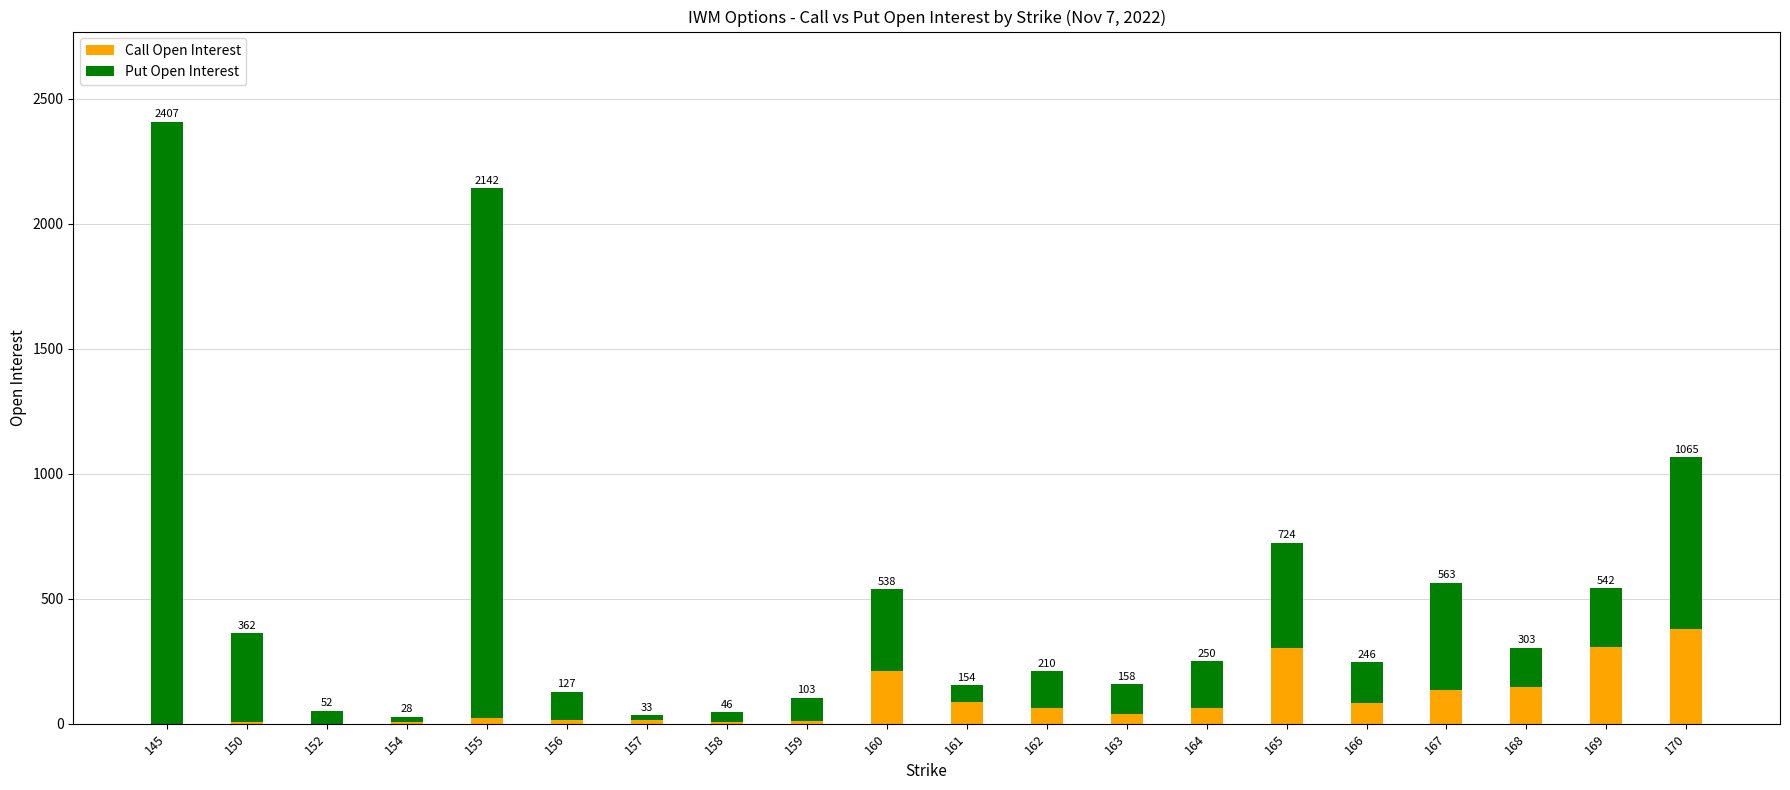

What are all the series names shown in the legend?

Call Open Interest, Put Open Interest